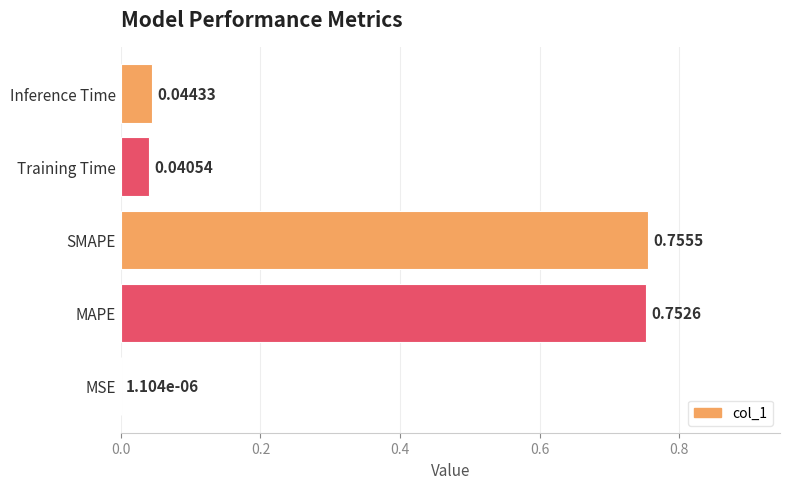

Which label corresponds to the largest value in the chart?

SMAPE